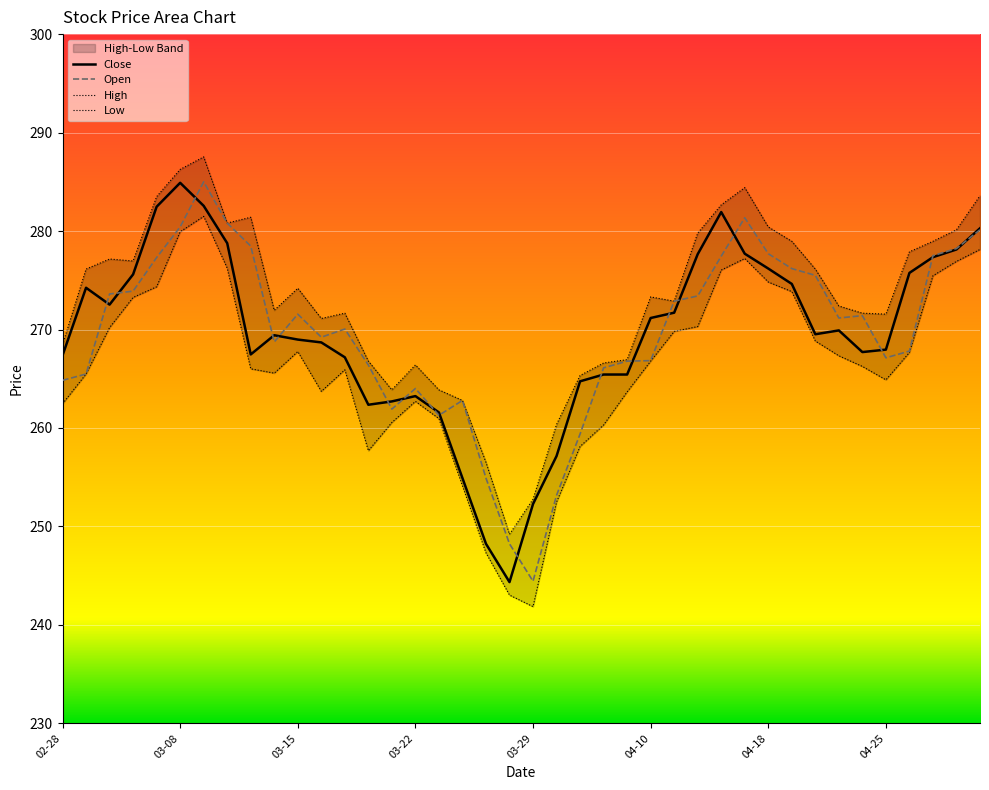

Is it true that Low equals 257.7 at 13?

True